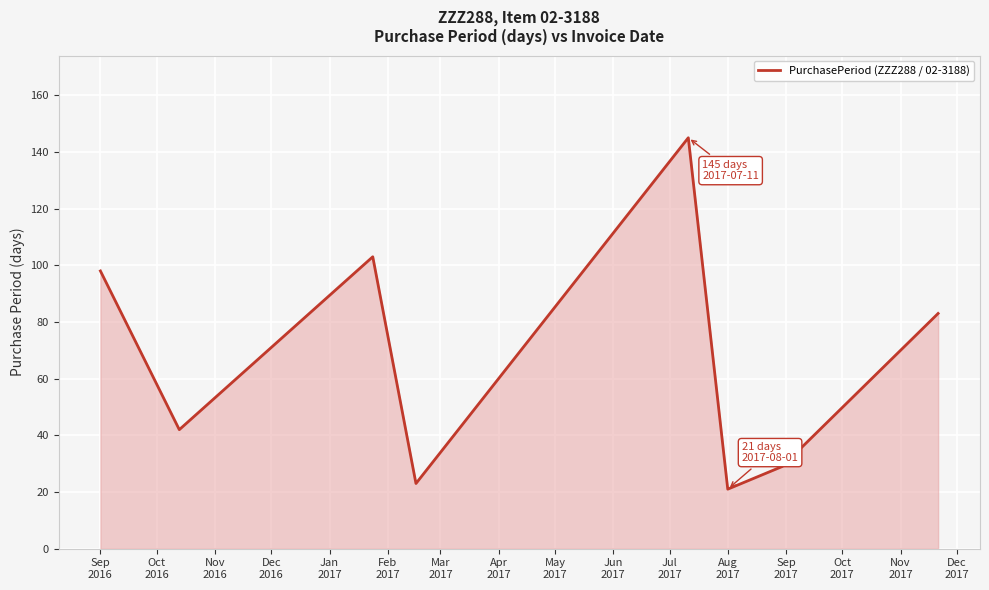

What is the difference between the second highest and second lowest values?

80